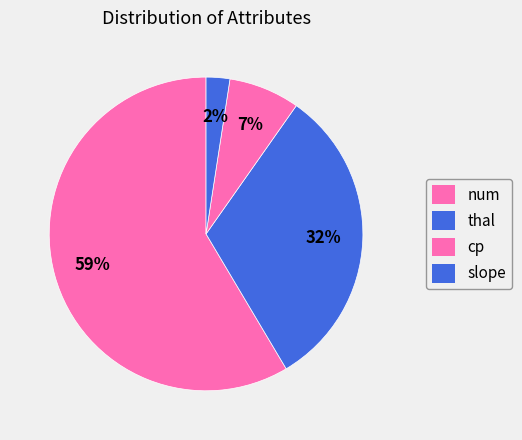

The cp slice represents 25% of the pie. True or false?

False